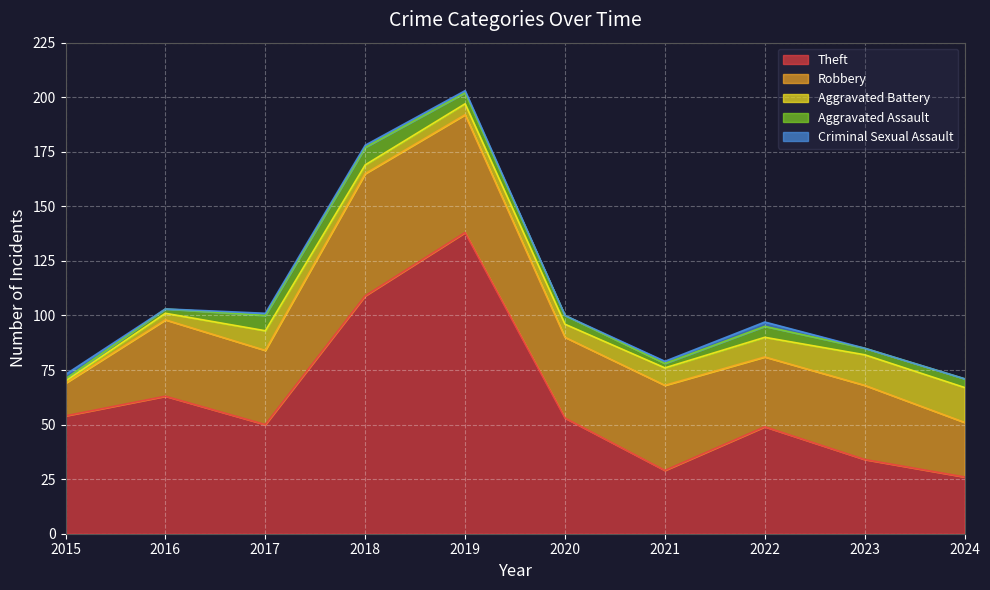

Reading left to right, list all the values displayed in this chart.

Theft: 2015=54	2016=63	2017=50	2018=109	2019=138	2020=53	2021=29	2022=49	2023=34	2024=26
Robbery: 2015=15	2016=35	2017=34	2018=56	2019=54	2020=37	2021=39	2022=32	2023=34	2024=25
Aggravated Battery: 2015=1	2016=3	2017=9	2018=4	2019=5	2020=6	2021=8	2022=9	2023=14	2024=16
Aggravated Assault: 2015=1	2016=2	2017=7	2018=8	2019=5	2020=4	2021=2	2022=5	2023=3	2024=4
Criminal Sexual Assault: 2015=2	2016=0	2017=1	2018=1	2019=1	2020=0	2021=1	2022=2	2023=0	2024=0